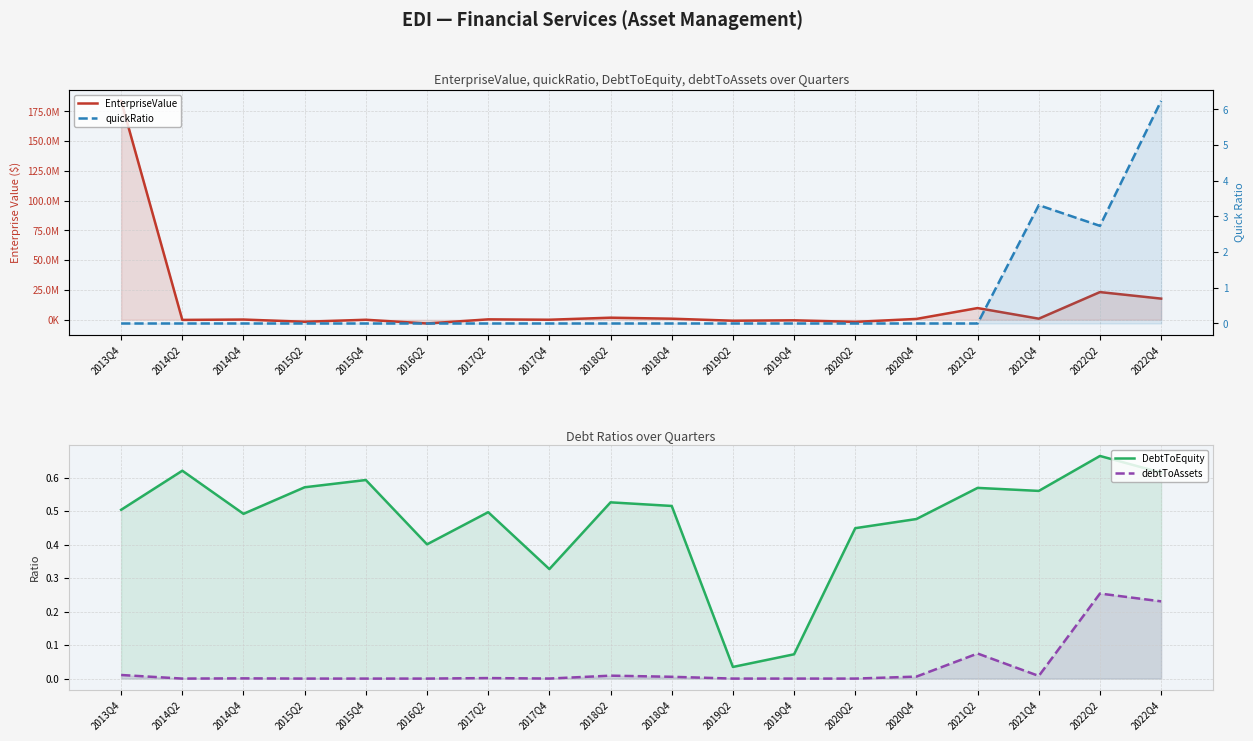

Which category has the lowest value in the quickRatio series?

2013Q4